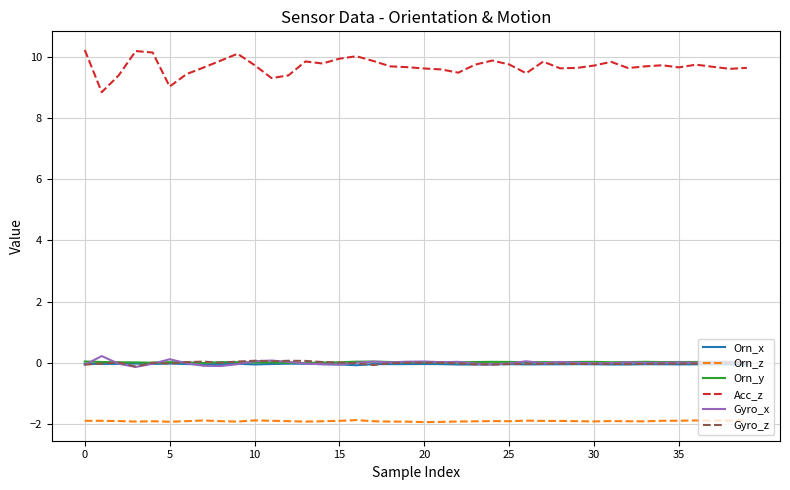

True or false: Gyro_x and Gyro_z cross at least once.

True